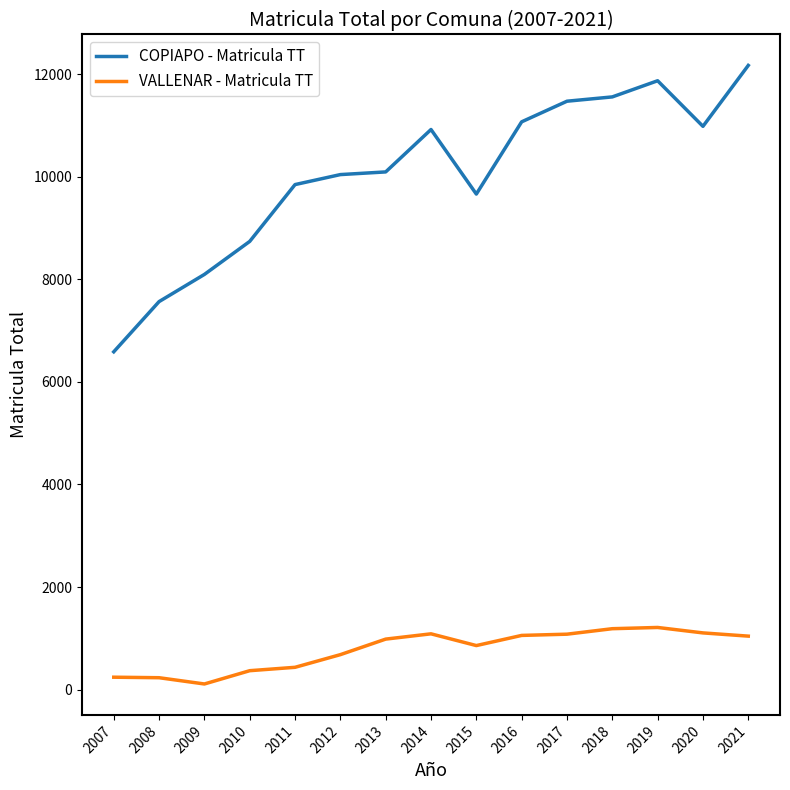

True or false: VALLENAR - Matricula TT has a value of 505 at 2017.

False